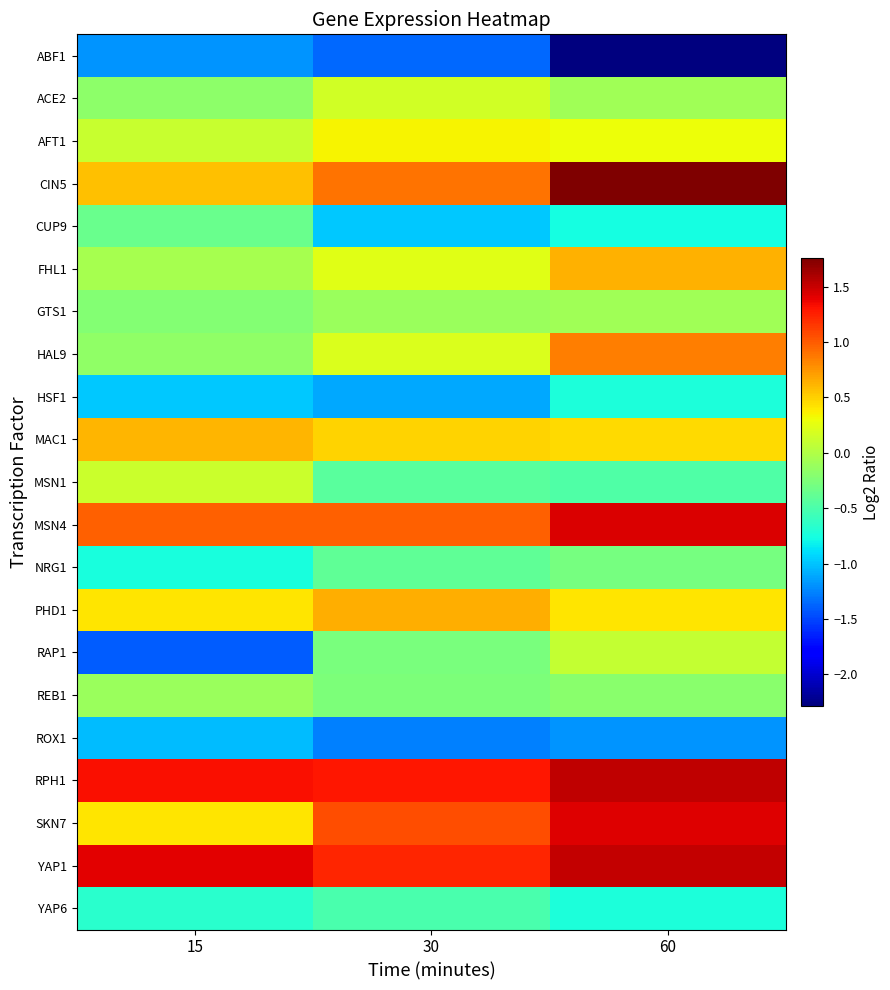

Which series has the largest range (max minus min)?

RAP1